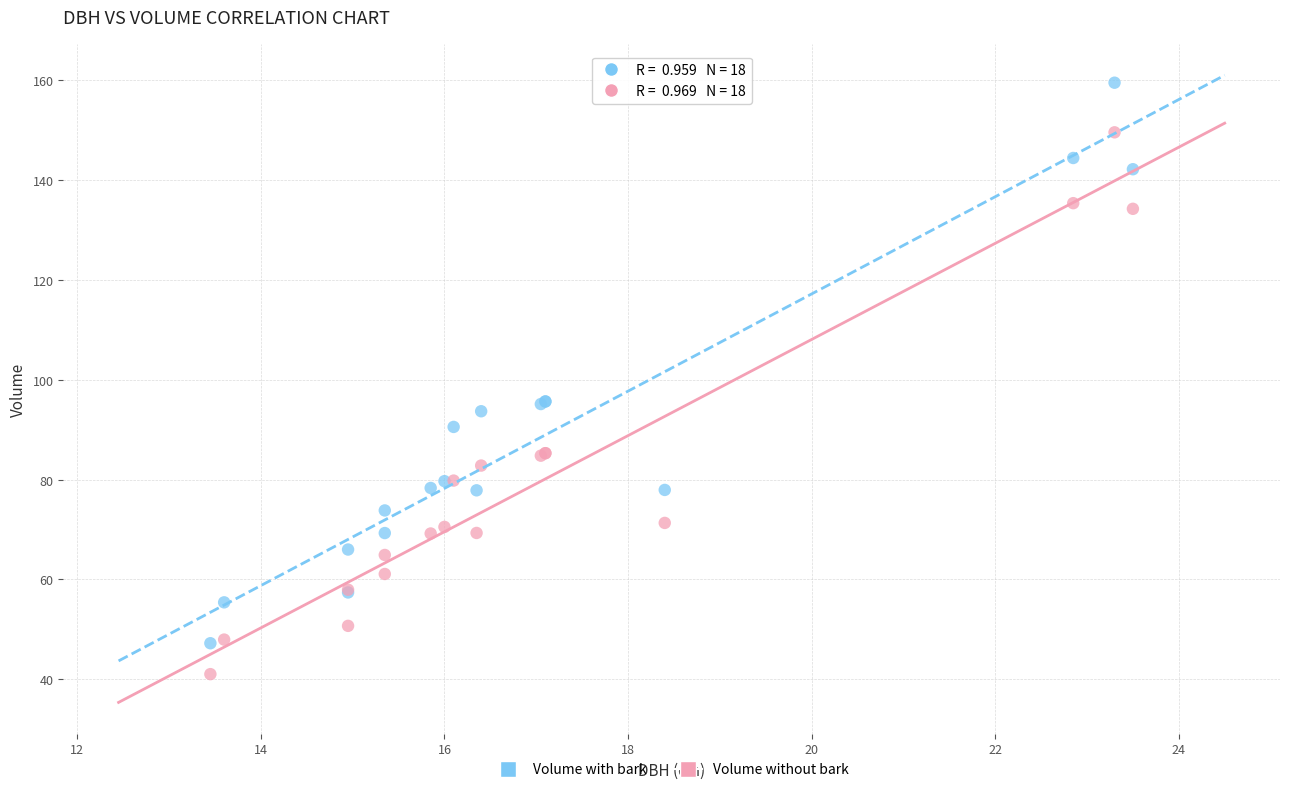

Which series contains the highest Y value?

Volume with bark